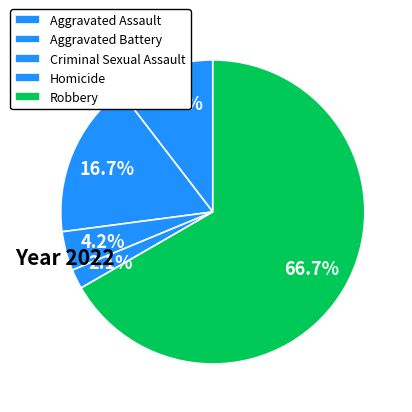

To the nearest percent, what percentage of the pie is Aggravated Assault?

10%